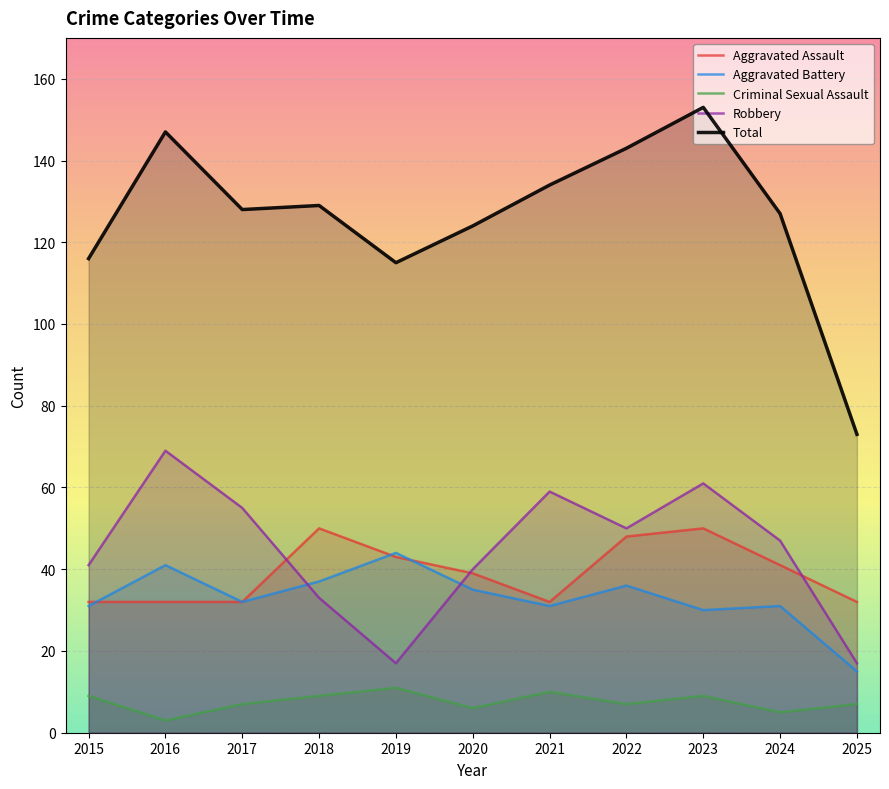

Reading right to left, extract all data points from this chart.

Aggravated Assault: 32	41	50	48	32	39	43	50	32	32	32
Aggravated Battery: 15	31	30	36	31	35	44	37	32	41	31
Criminal Sexual Assault: 7	5	9	7	10	6	11	9	7	3	9
Robbery: 17	47	61	50	59	40	17	33	55	69	41
Total: 73	127	153	143	134	124	115	129	128	147	116